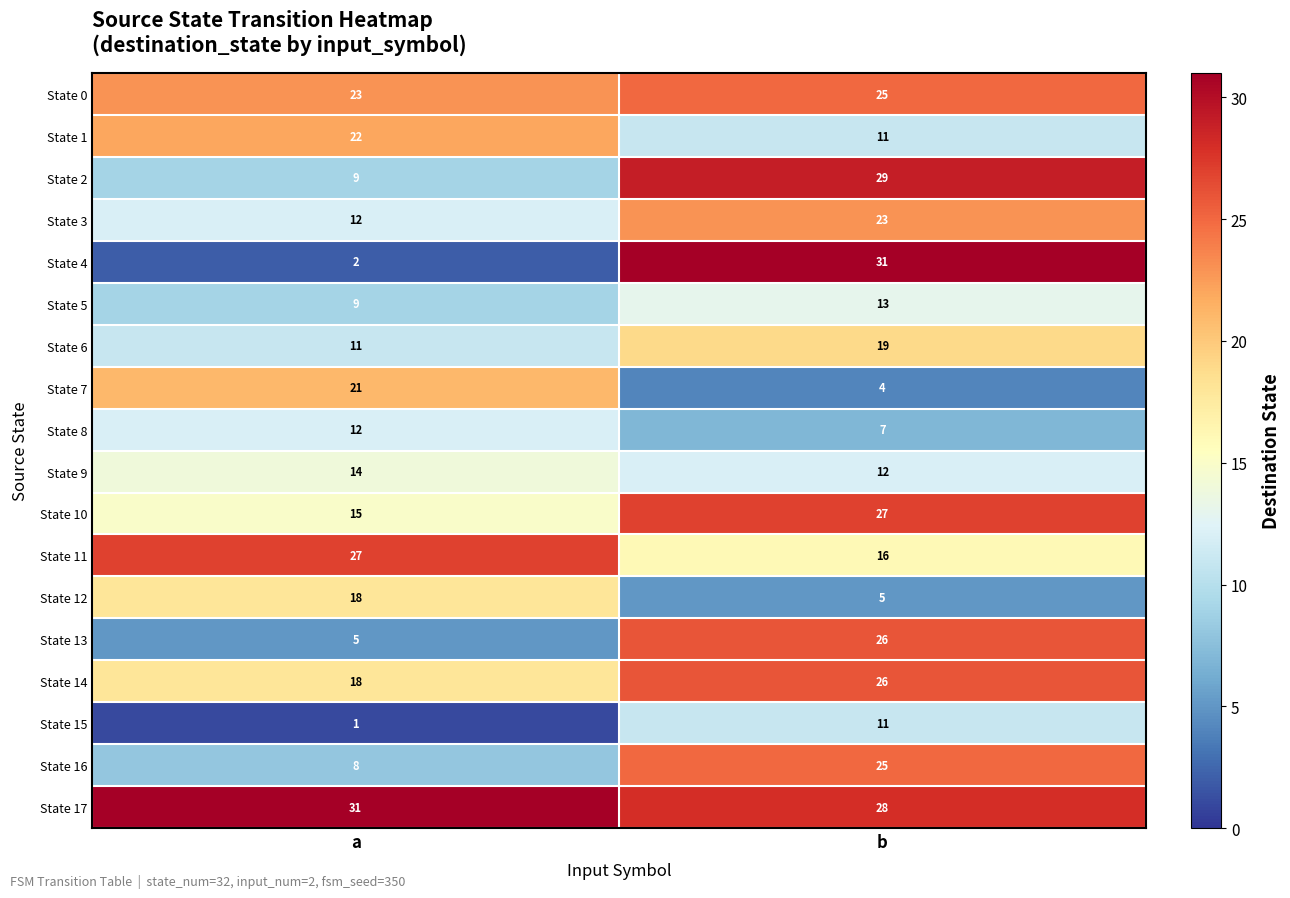

At how many categories does at least one series exceed 26?

2